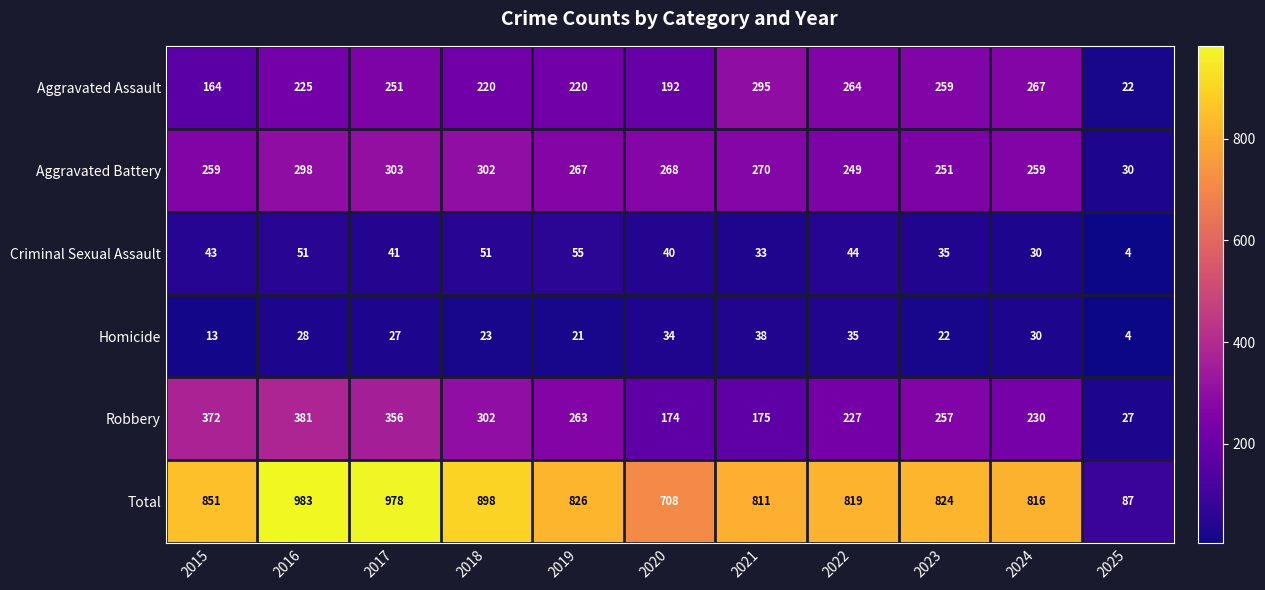

What is the difference between the highest and lowest values at 2022?

784